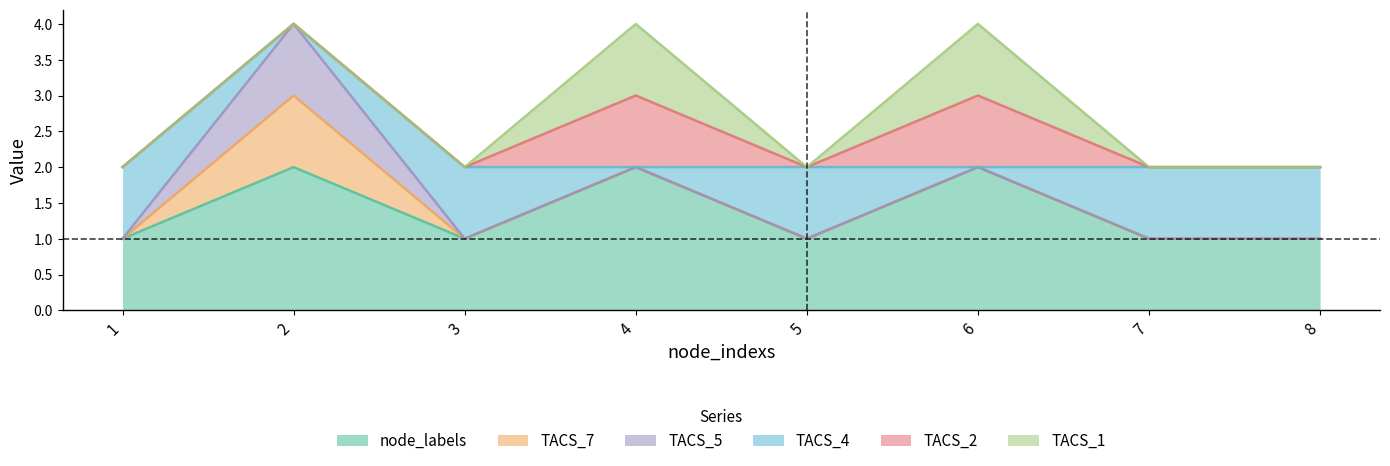

Is it true that TACS_4 equals 2 at 2?

False